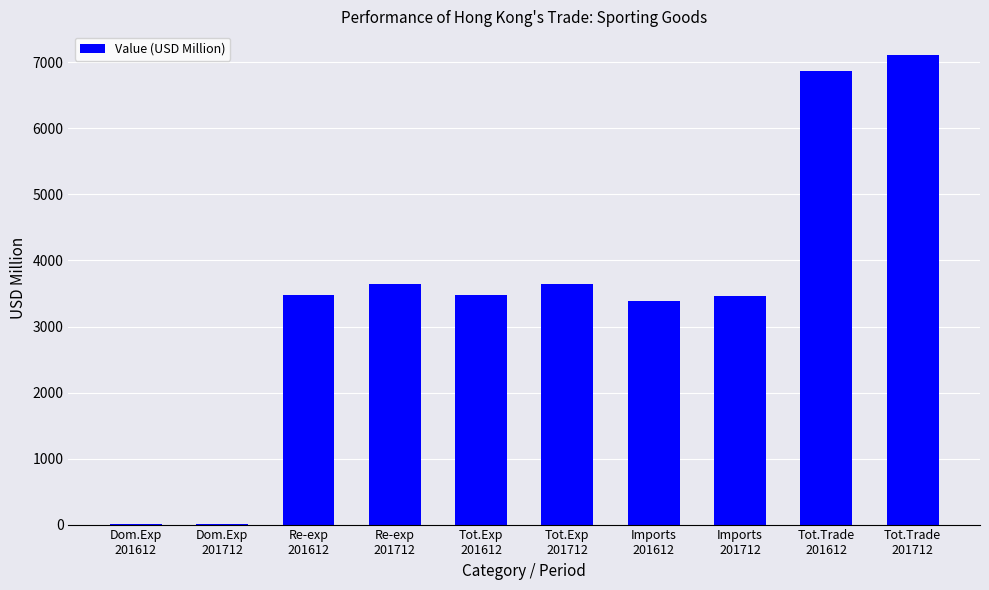

What is the ratio of the value at Tot.Exp
201712 to the value at Imports
201712?

1.1